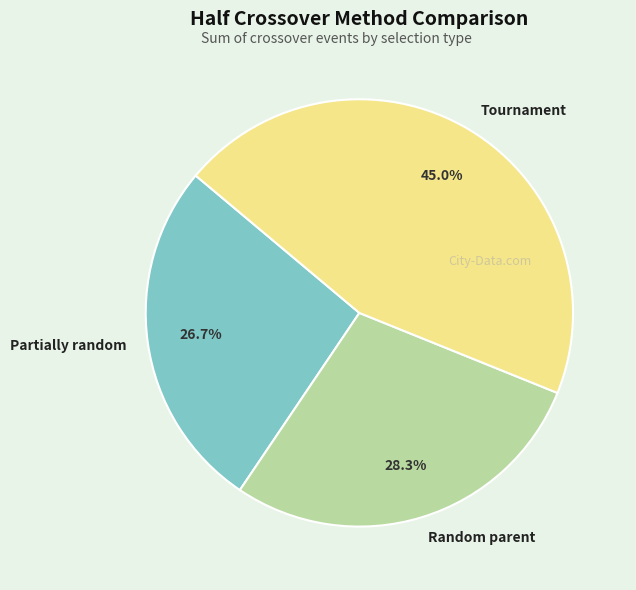

How many slices are in this pie chart?

3